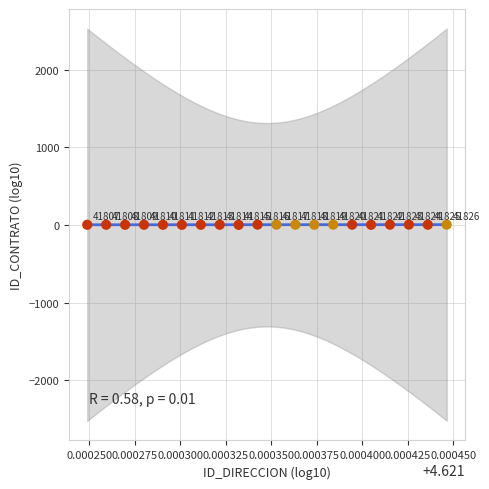

What is the range of Y values (max minus min)?

2.7